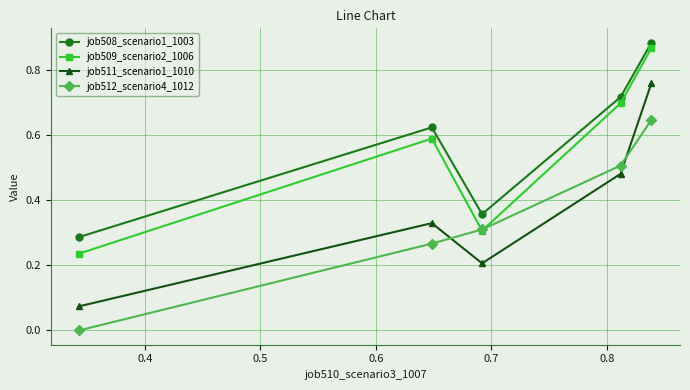

True or false: job511_scenario1_1010 has more than 1 interior local peaks.

False